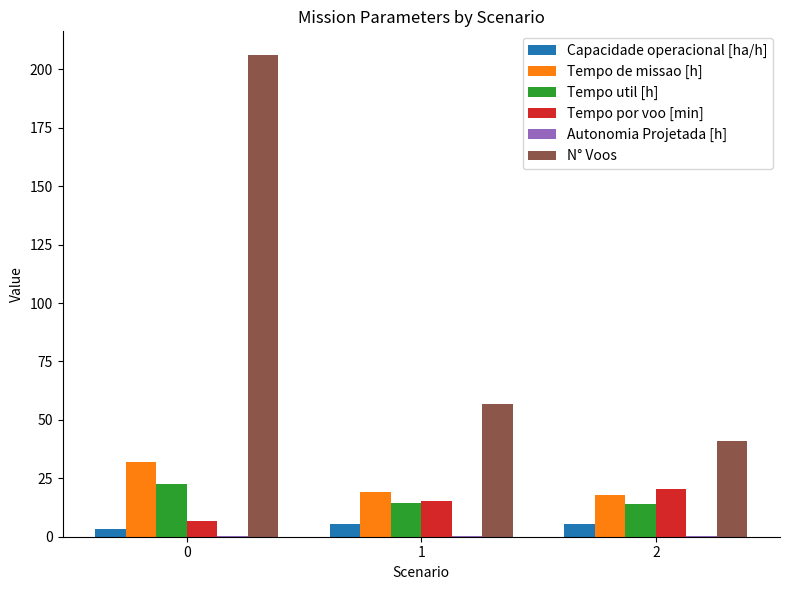

Which series has the widest spread of values?

N° Voos